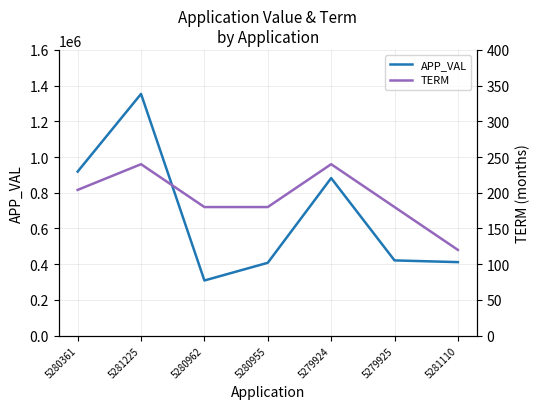

Between 5280962 and 5280955, which series saw the biggest shift?

APP_VAL